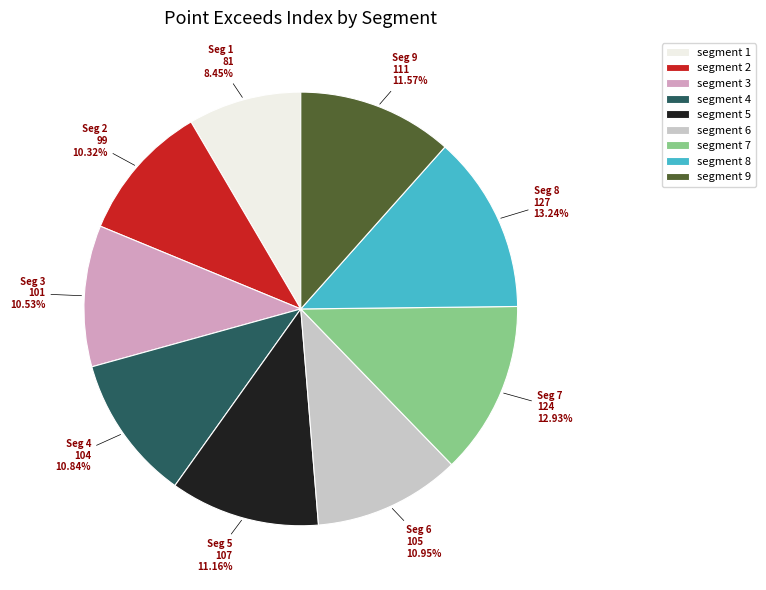

Which has a higher value, segment 5 or segment 2?

segment 5